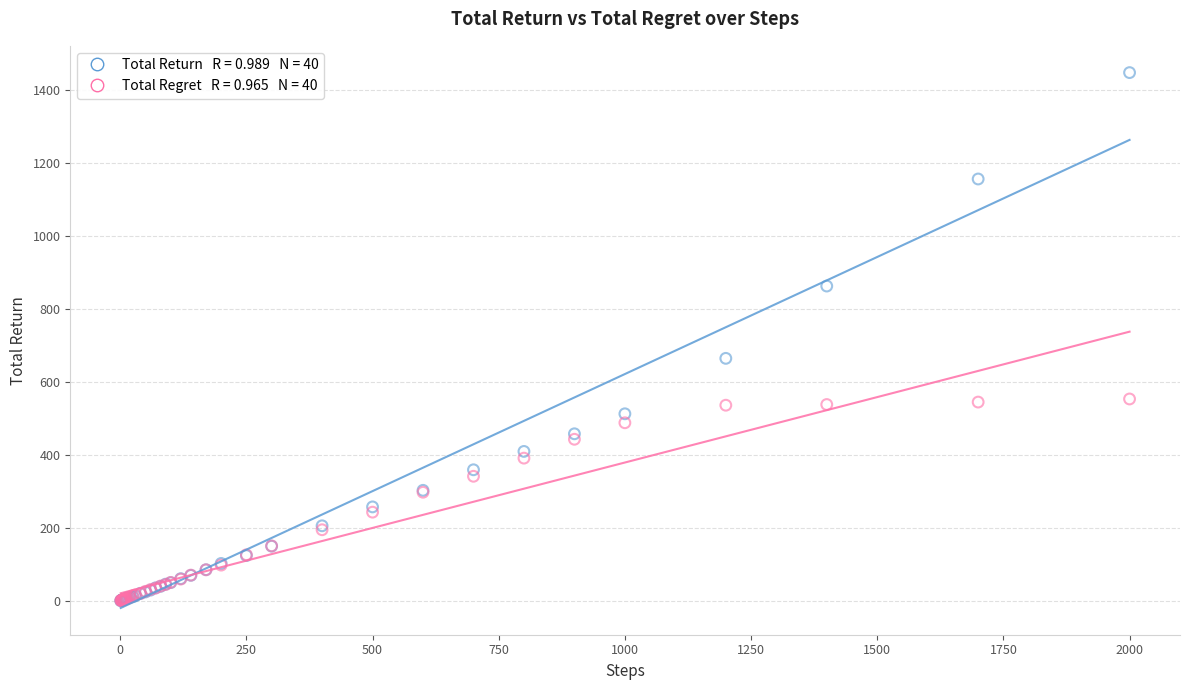

Across all series, what Y value is closest to 723?

664.2